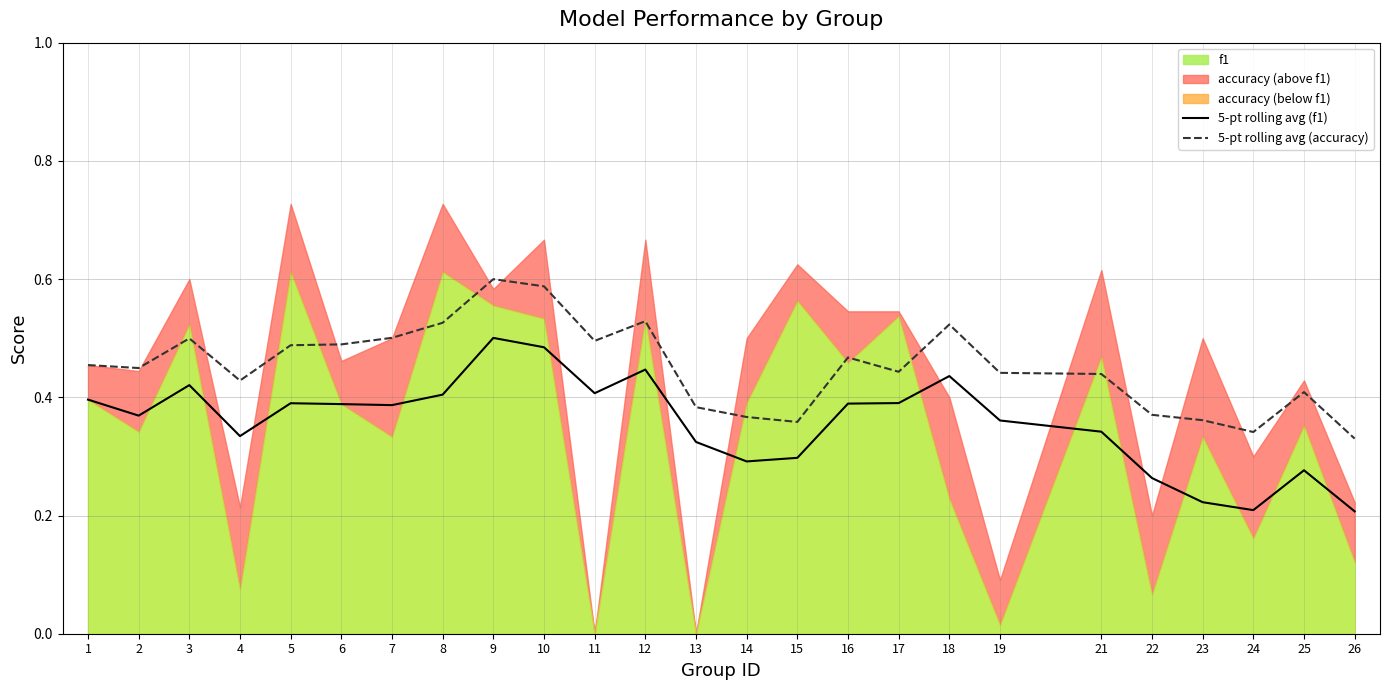

True or false: 5-pt rolling avg (accuracy) and 5-pt rolling avg (f1) cross at least once.

False